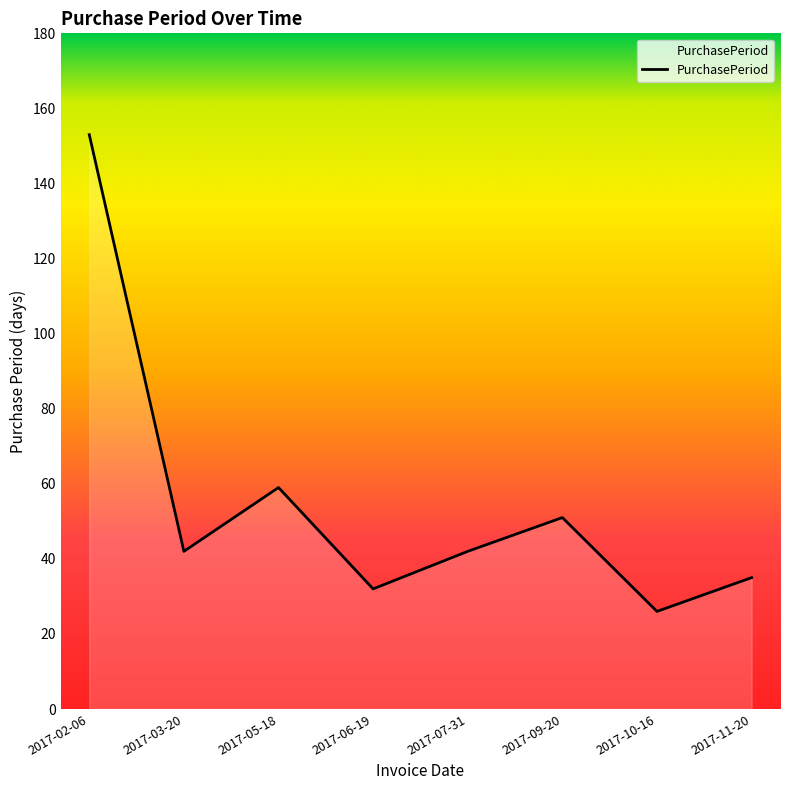

What position from the left is 2017-10-16?

7